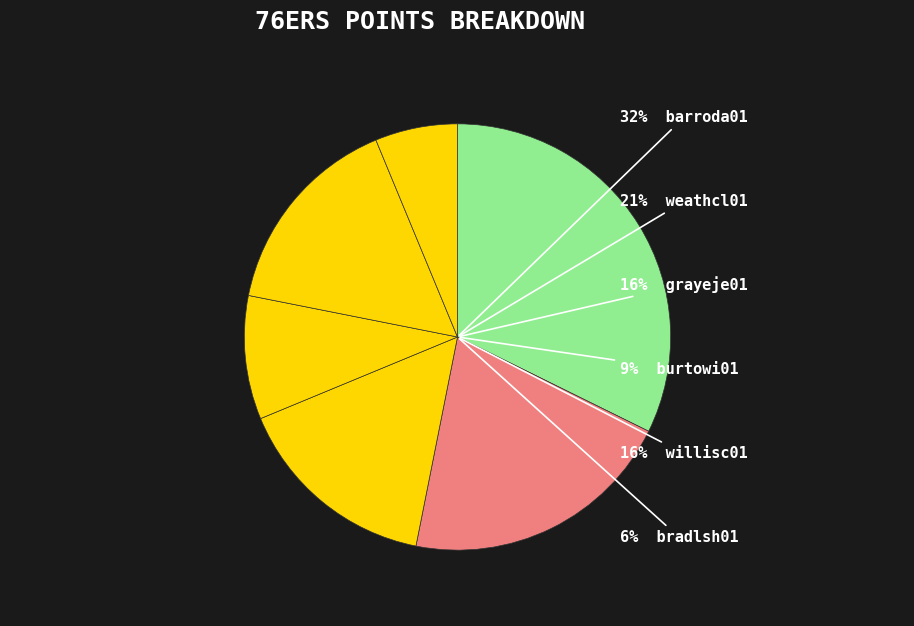

Rank the categories by value from lowest to highest.

bradlsh01, burtowi01, grayeje01, willisc01, weathcl01, barroda01